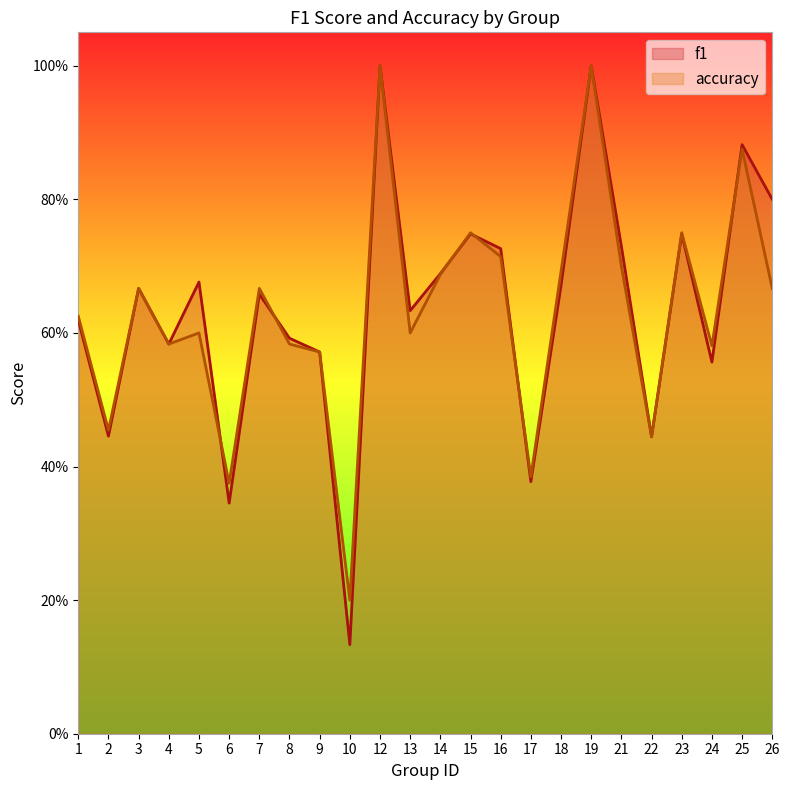

How many lines are shown in the chart?

2